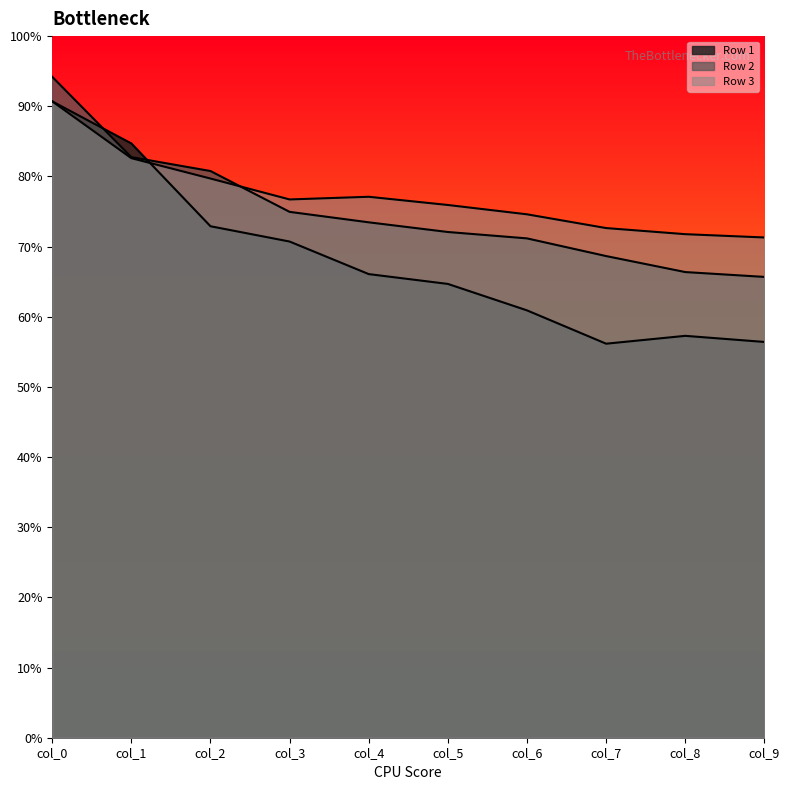

True or false: Row 1 has a value of 60.9 at col_6.

True